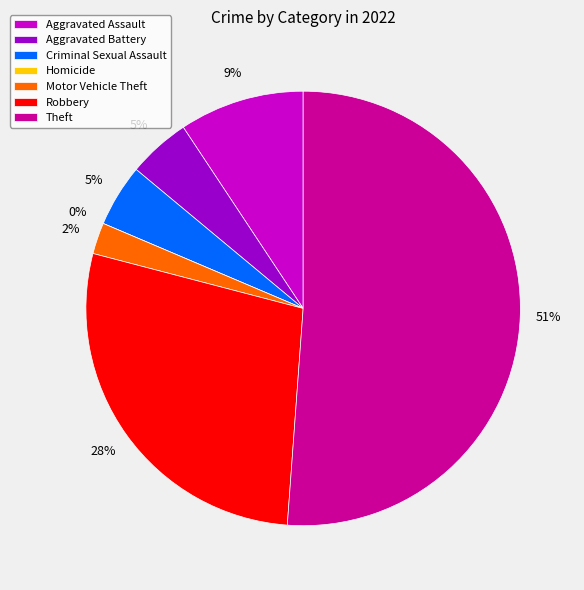

Does any single category account for the majority?

Yes